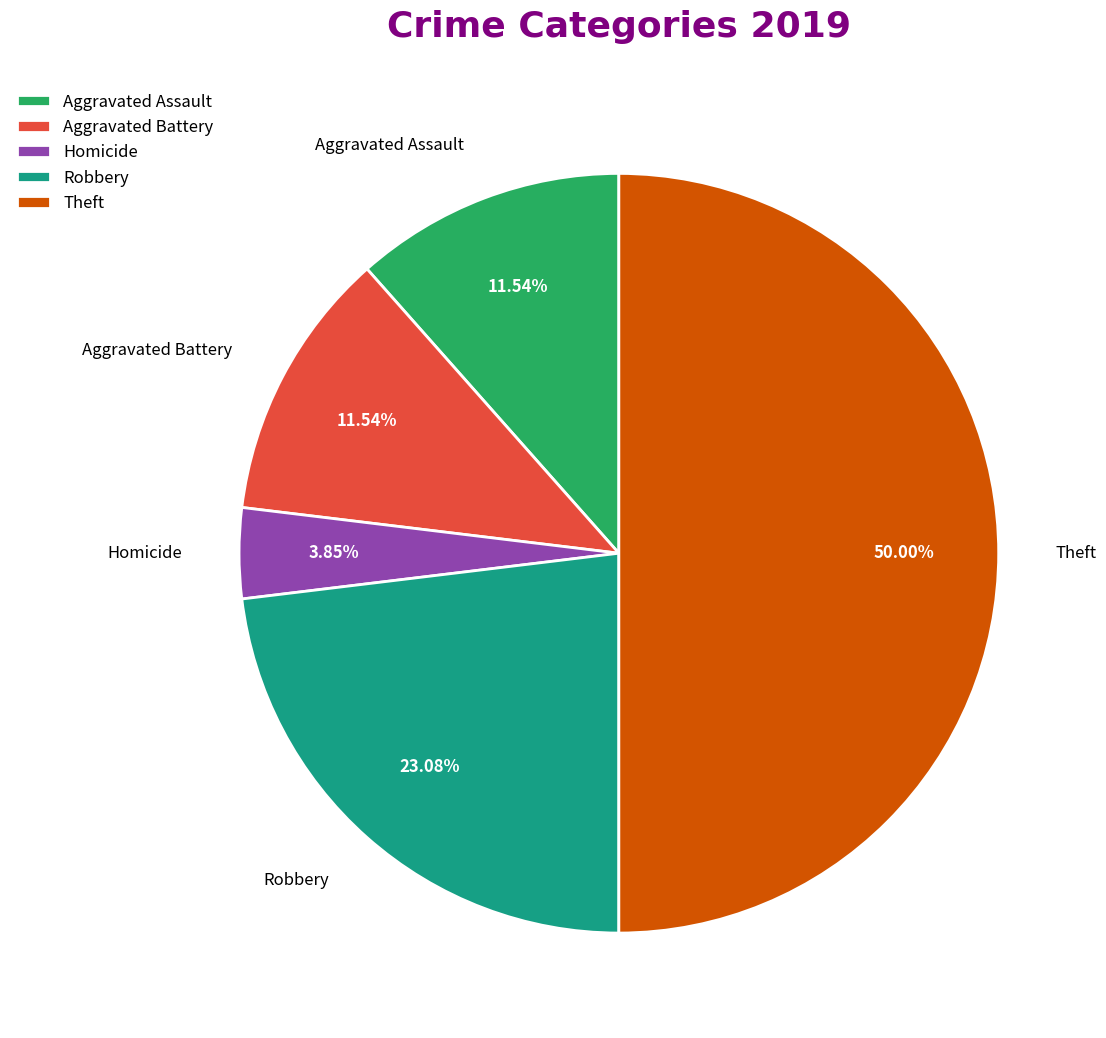

To the nearest percent, what percentage of the pie is Robbery?

23%